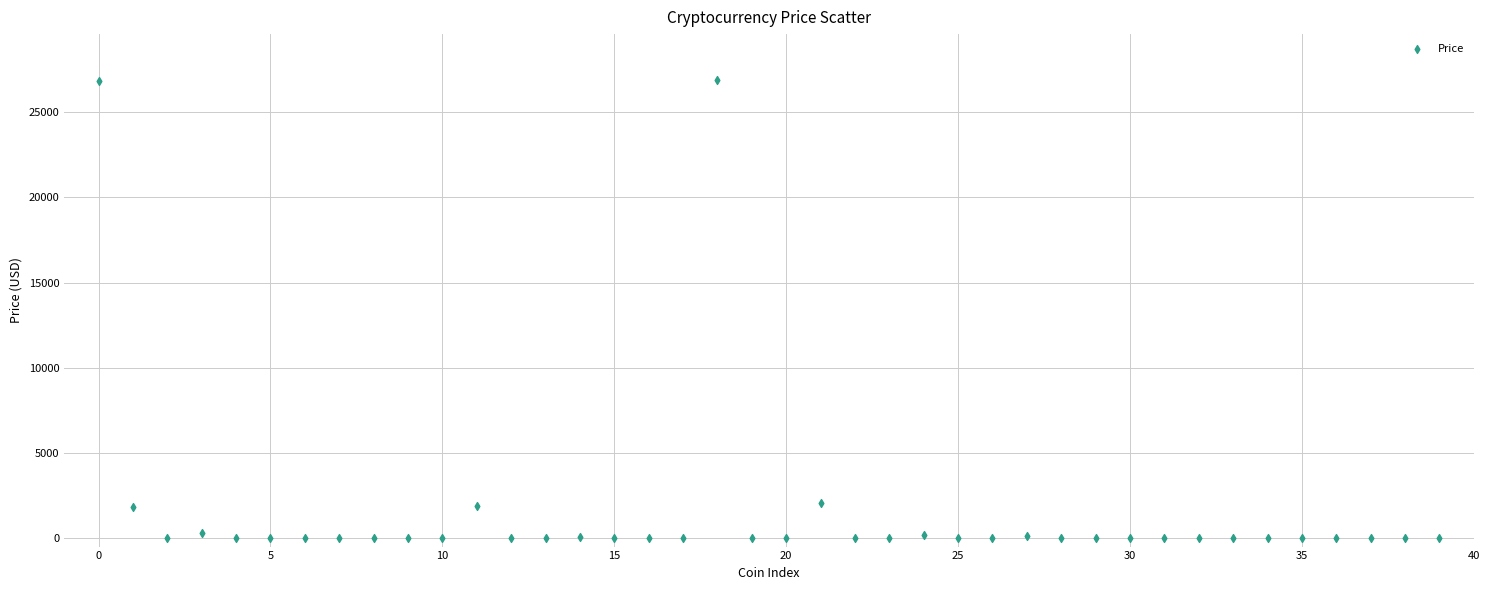

What is the range of Y values (max minus min)?

26899.4